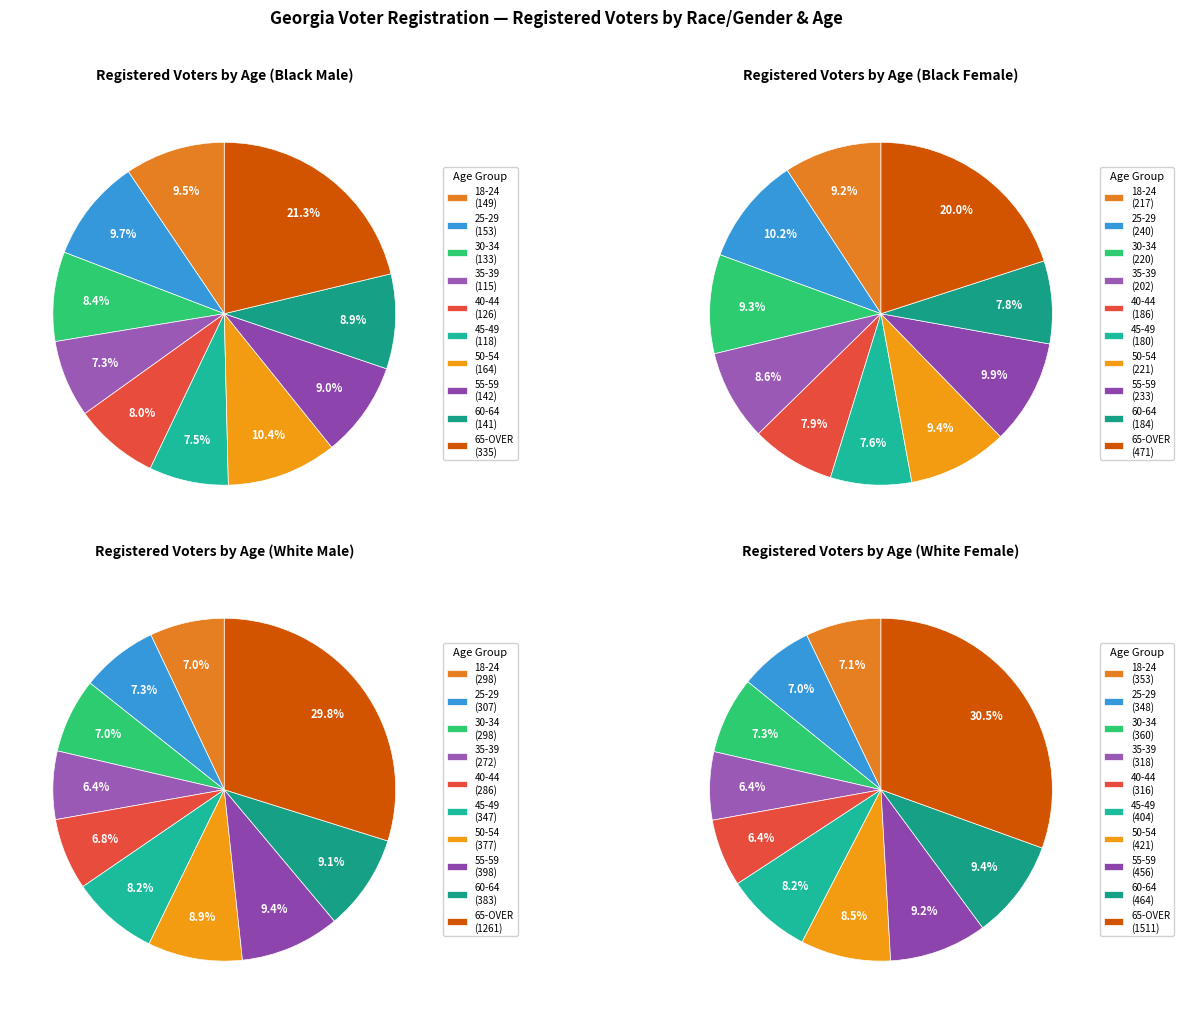

To the nearest percent, what portion does 60-64 represent?

9%